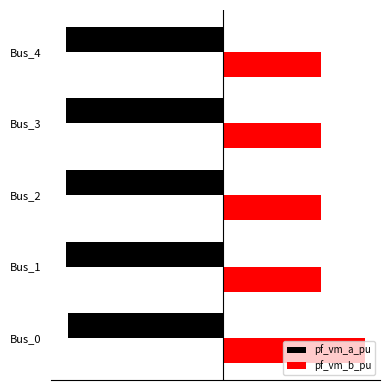

Rank the series by their maximum value, from highest to lowest.

pf_vm_b_pu, pf_vm_a_pu